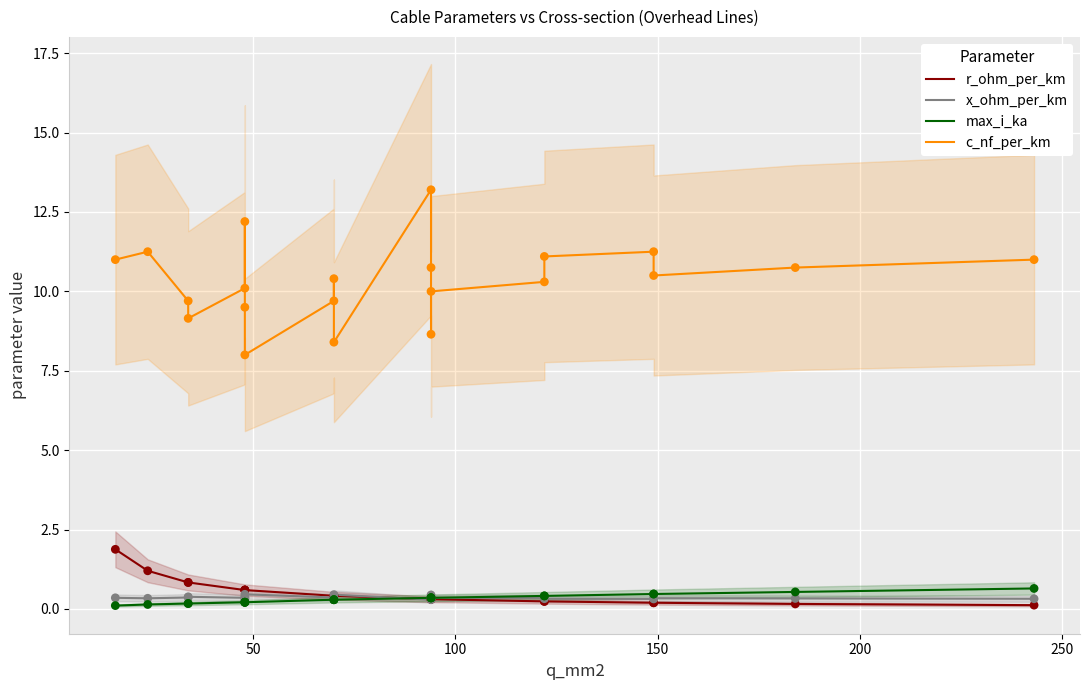

Which series reaches the minimum Y coordinate?

max_i_ka